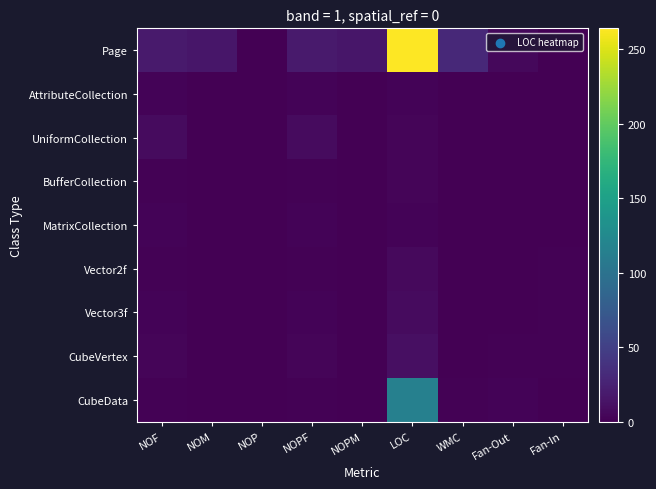

Reading left to right, transcribe all the data shown in this chart.

Page: NOF=19	NOM=16	NOP=0	NOPF=19	NOPM=16	LOC=264	WMC=30	Fan-Out=6	Fan-In=0
AttributeCollection: NOF=3	NOM=0	NOP=0	NOPF=3	NOPM=0	LOC=3	WMC=0	Fan-Out=0	Fan-In=1
UniformCollection: NOF=8	NOM=0	NOP=0	NOPF=8	NOPM=0	LOC=4	WMC=0	Fan-Out=0	Fan-In=1
BufferCollection: NOF=2	NOM=0	NOP=0	NOPF=2	NOPM=0	LOC=4	WMC=0	Fan-Out=0	Fan-In=1
MatrixCollection: NOF=3	NOM=0	NOP=0	NOPF=3	NOPM=0	LOC=3	WMC=0	Fan-Out=0	Fan-In=1
Vector2f: NOF=2	NOM=1	NOP=0	NOPF=2	NOPM=1	LOC=7	WMC=1	Fan-Out=0	Fan-In=2
Vector3f: NOF=3	NOM=1	NOP=0	NOPF=3	NOPM=1	LOC=8	WMC=1	Fan-Out=0	Fan-In=2
CubeVertex: NOF=4	NOM=1	NOP=0	NOPF=4	NOPM=1	LOC=11	WMC=1	Fan-Out=2	Fan-In=2
CubeData: NOF=2	NOM=1	NOP=0	NOPF=2	NOPM=0	LOC=115	WMC=2	Fan-Out=3	Fan-In=1